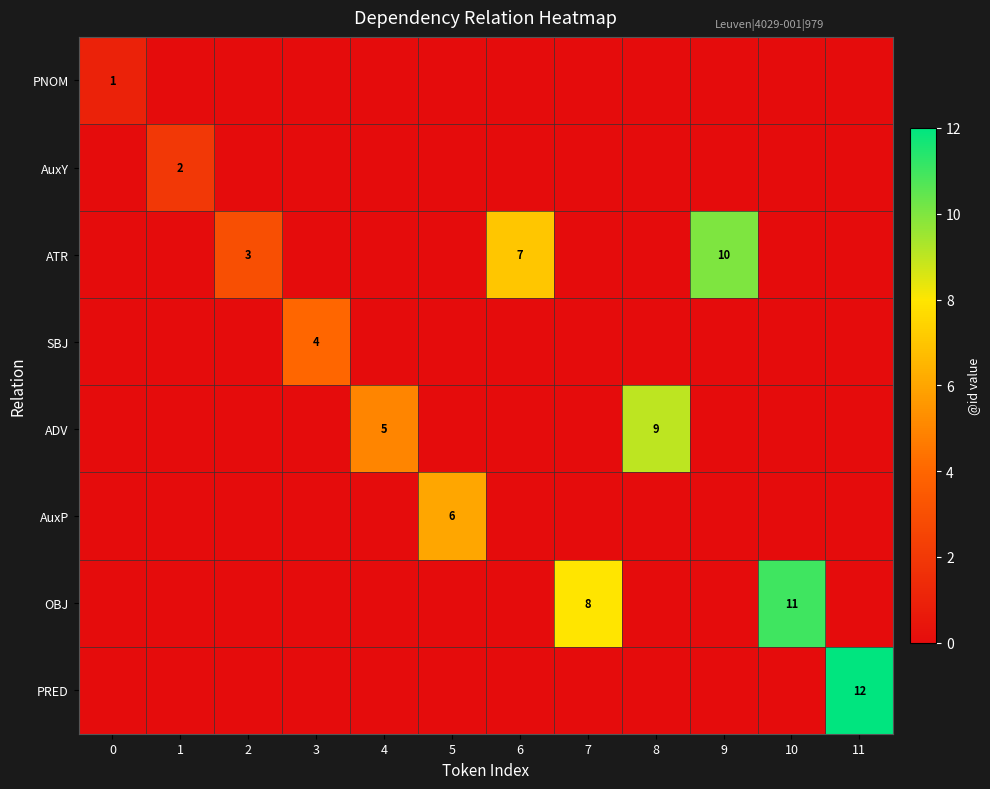

The value of AuxP at 5 is 10. True or false?

False